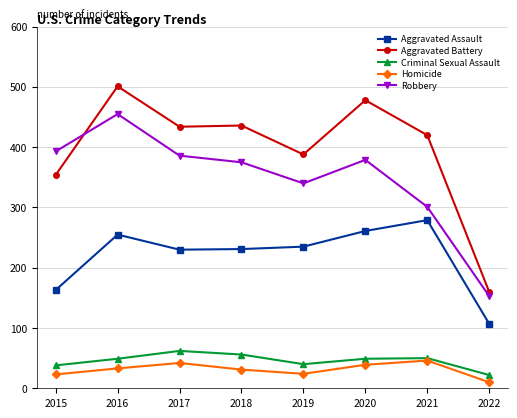

What are all the series names shown in the legend?

Aggravated Assault, Aggravated Battery, Criminal Sexual Assault, Homicide, Robbery